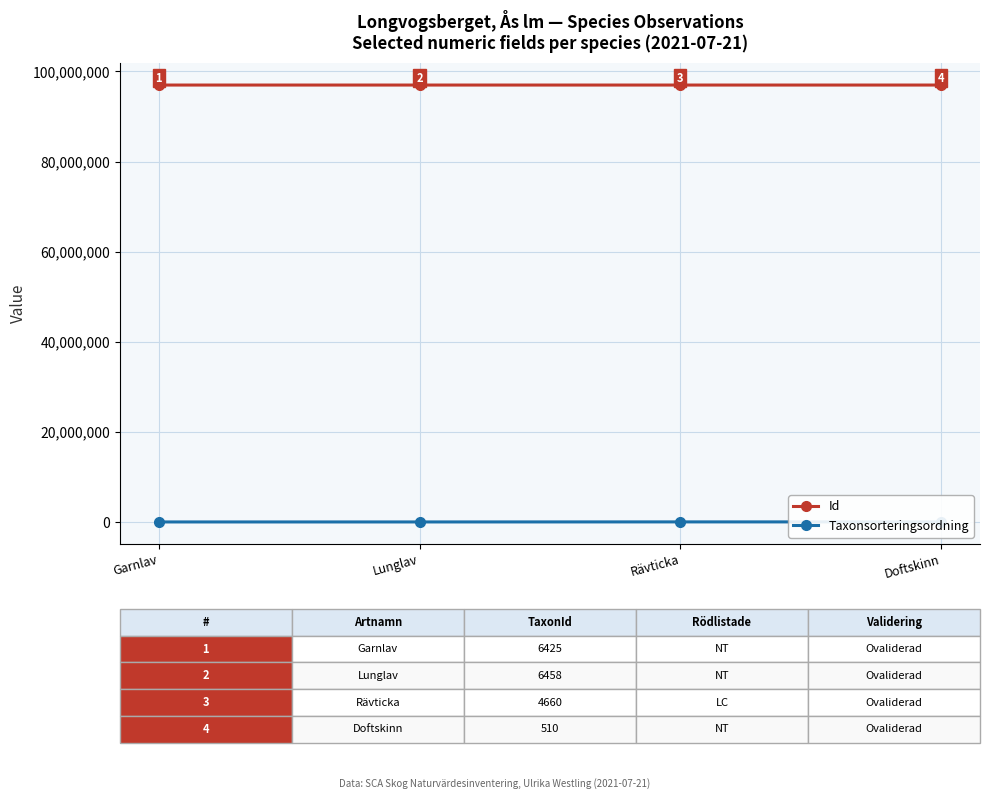

Is this an area chart (filled region under the line)?

No